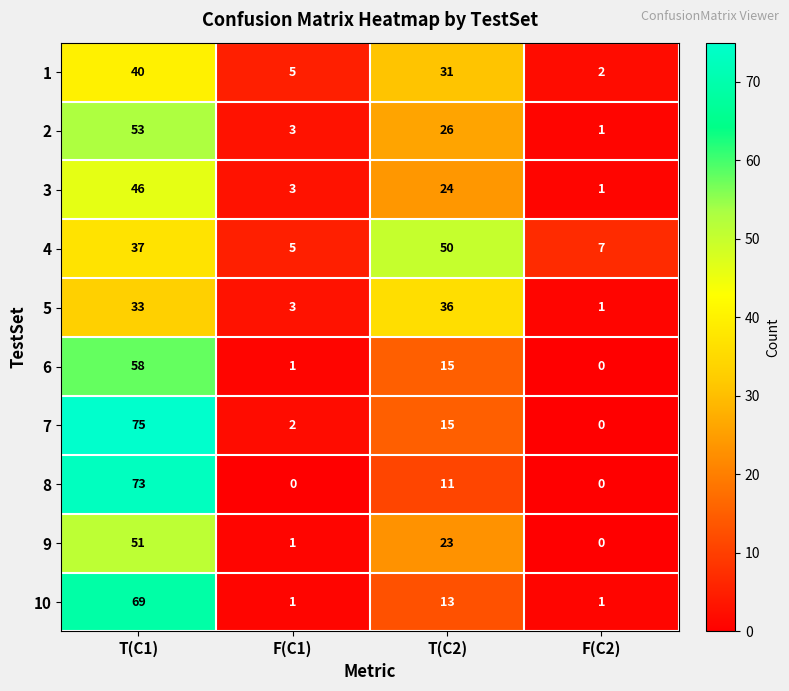

What is the average value of the 8 series?

21